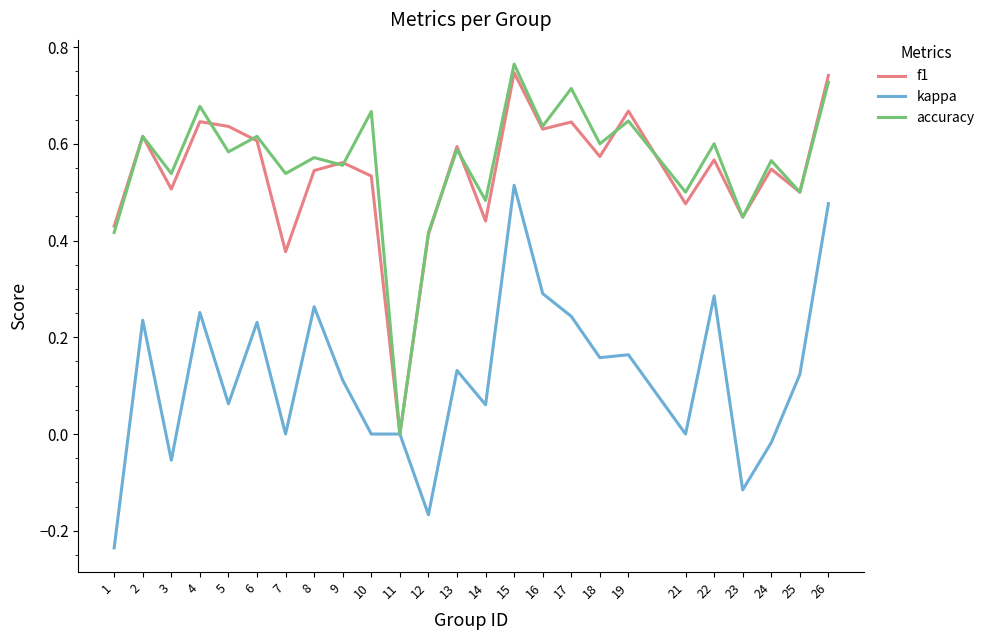

Which series changed the most between 6 and 7?

kappa